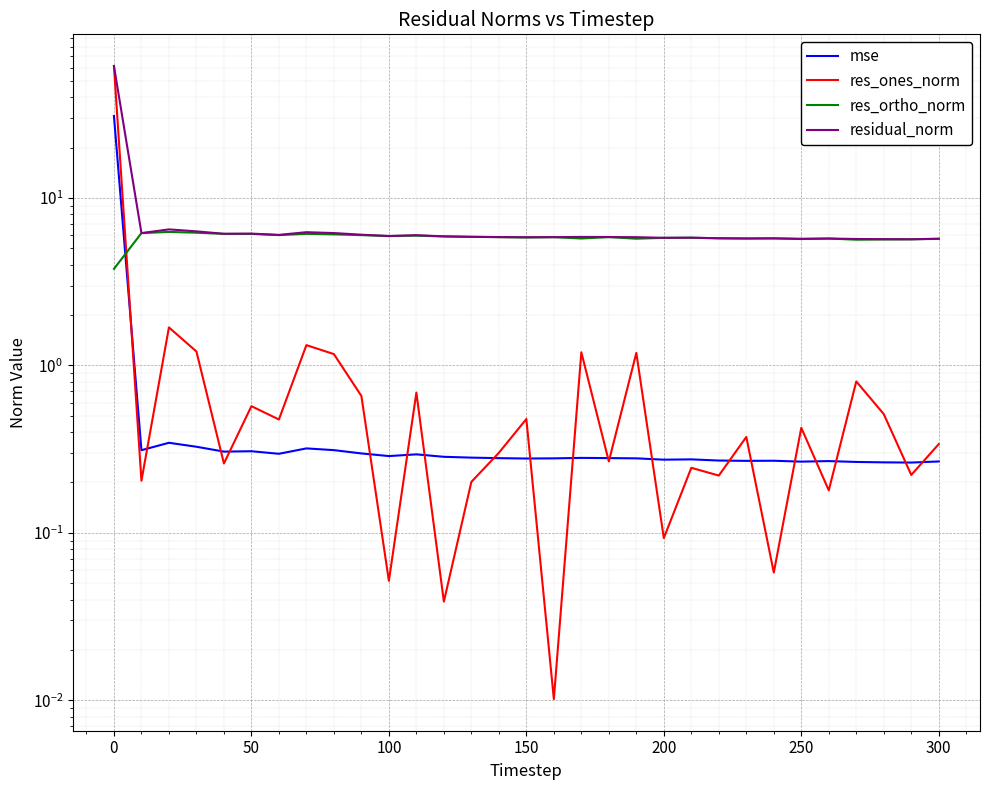

Is the value of residual_norm at 250 greater than the value of res_ortho_norm at 150?

No